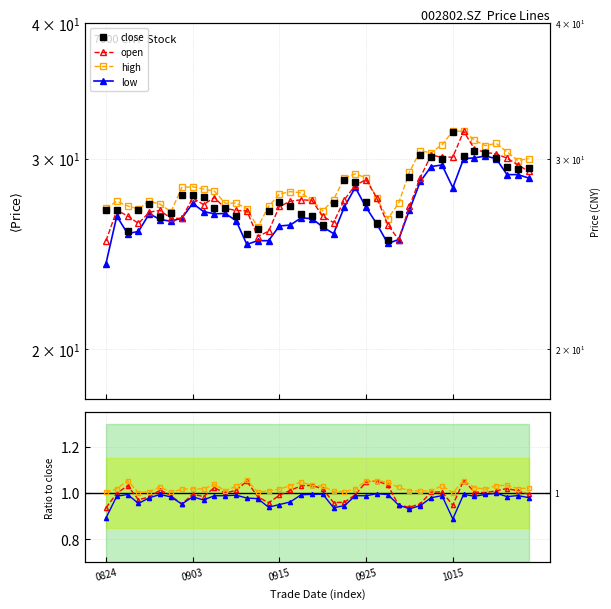

In high, how many points are higher than both neighbors (excluding endpoints)?

8